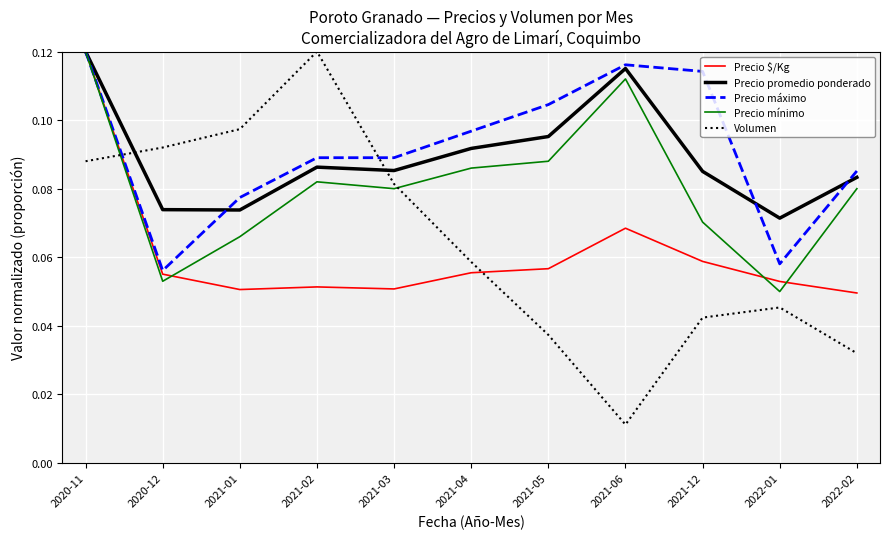

Which series changed the most between 2021-05 and 2021-12?

Precio mínimo